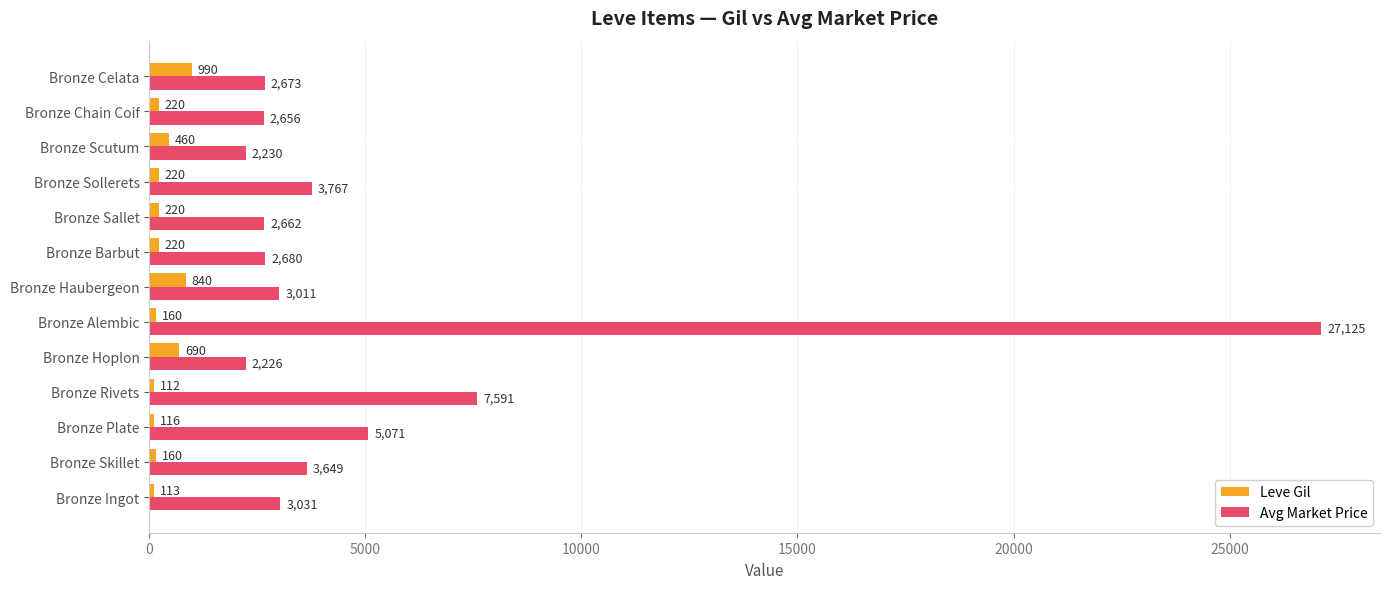

What is the sum of all Leve Gil values?

4521.0